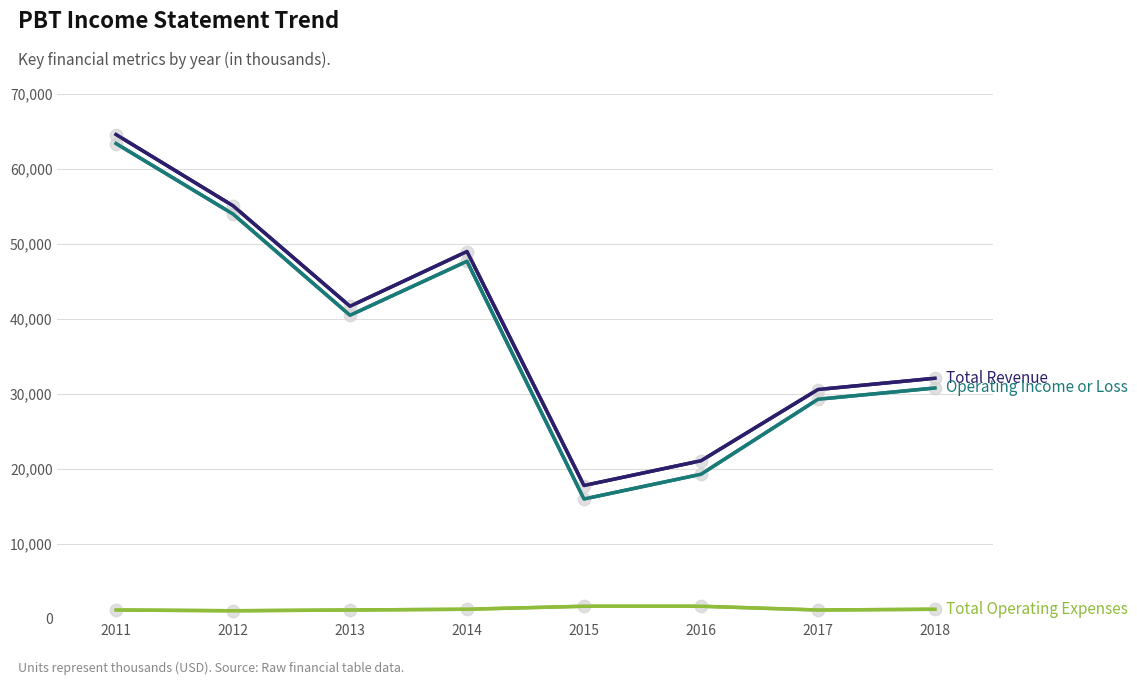

At which category is the sum across all series the highest?

2011